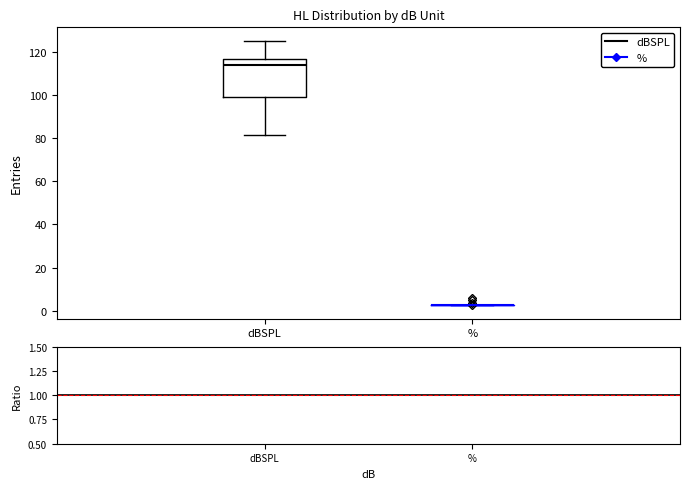

Reading left to right, transcribe this box plot: for each box, give where its median line is, the range the box spans, and where its two whiskers end, as read against the y-axis. The values are not printed on the chart, so give them approximately, as read against the axis.

dBSPL: median 114, box 98 to 116, whiskers 82 to 126
%: box collapsed to a line at 2, whiskers 2 to 2